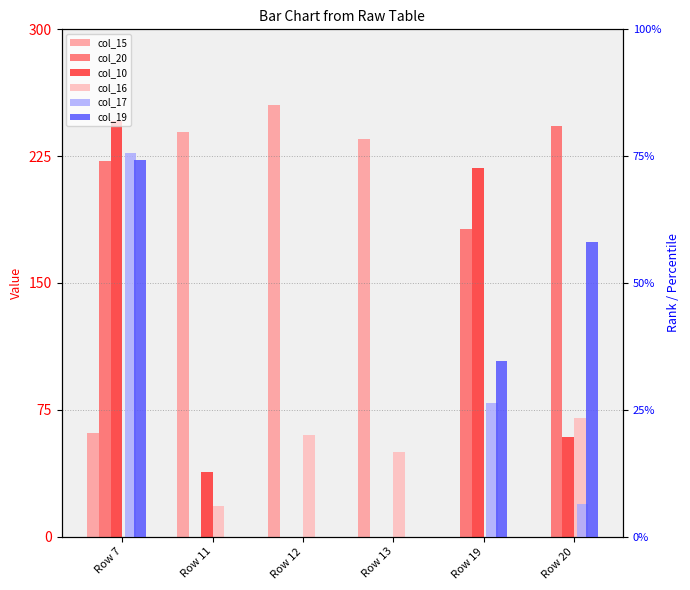

At which label does col_16 reach its peak?

Row 20